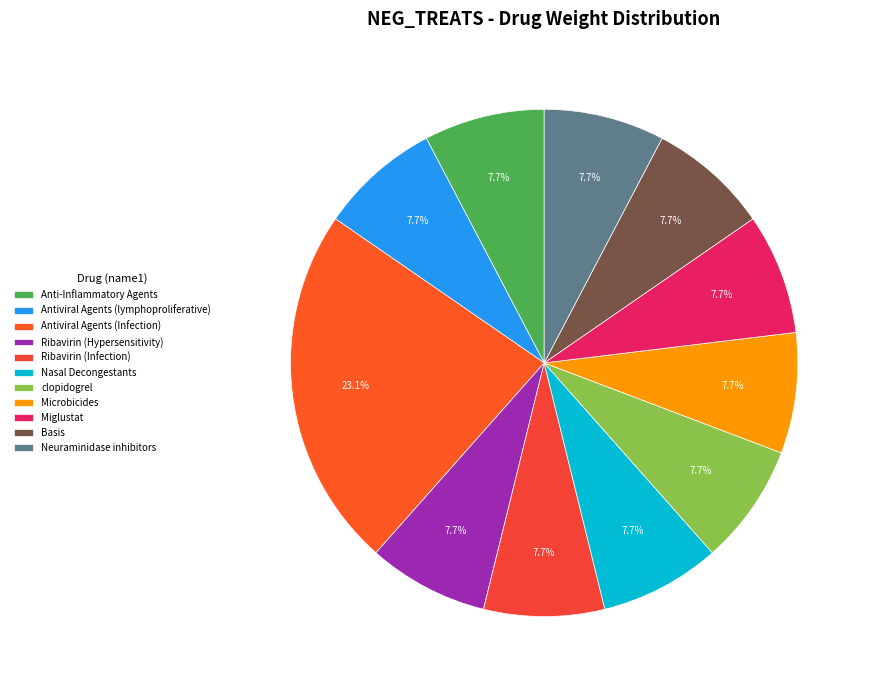

To the nearest percent, what is the difference between the largest and smallest slice percentages?

15%